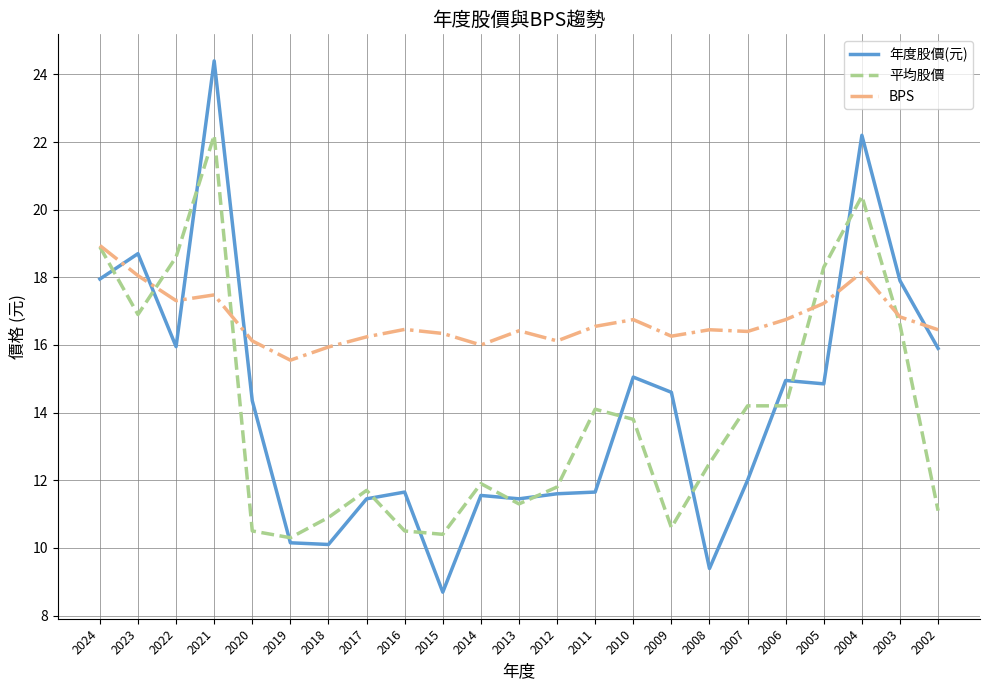

Rank the series at 2009 from lowest to highest value.

平均股價, 年度股價(元), BPS